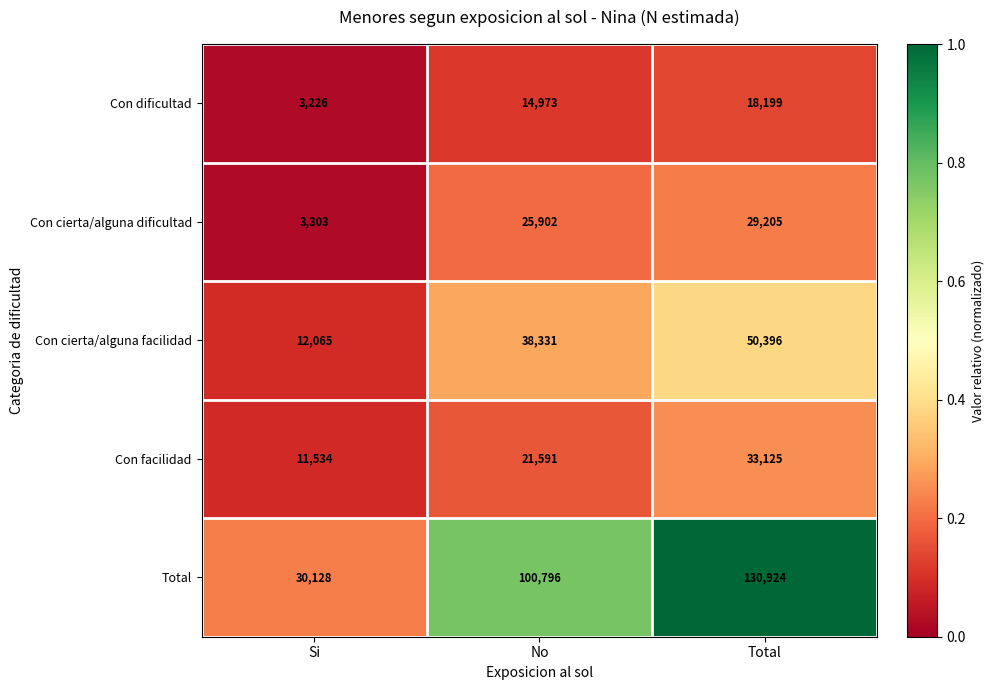

What is the total value across all series at No?

201593